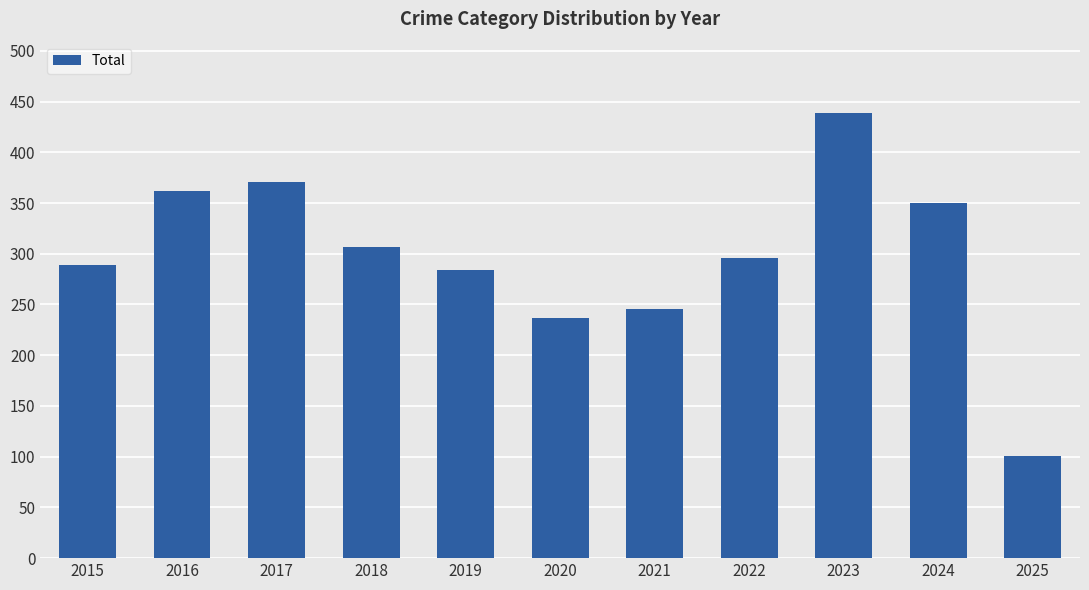

Rank the categories by value from highest to lowest.

2023, 2017, 2016, 2024, 2018, 2022, 2015, 2019, 2021, 2020, 2025